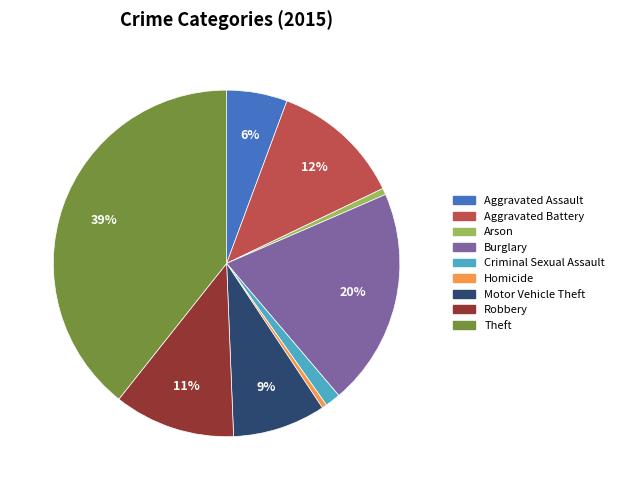

Which category has the biggest portion of the pie?

Theft